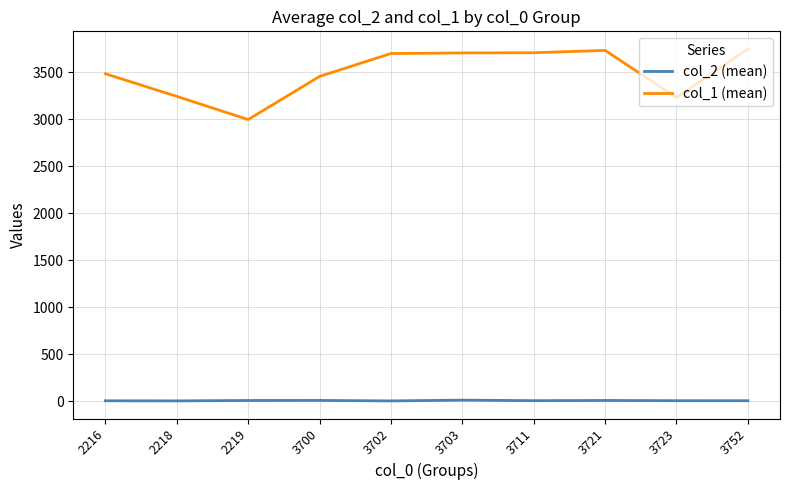

What is the average value of the col_2 (mean) series?

6.5